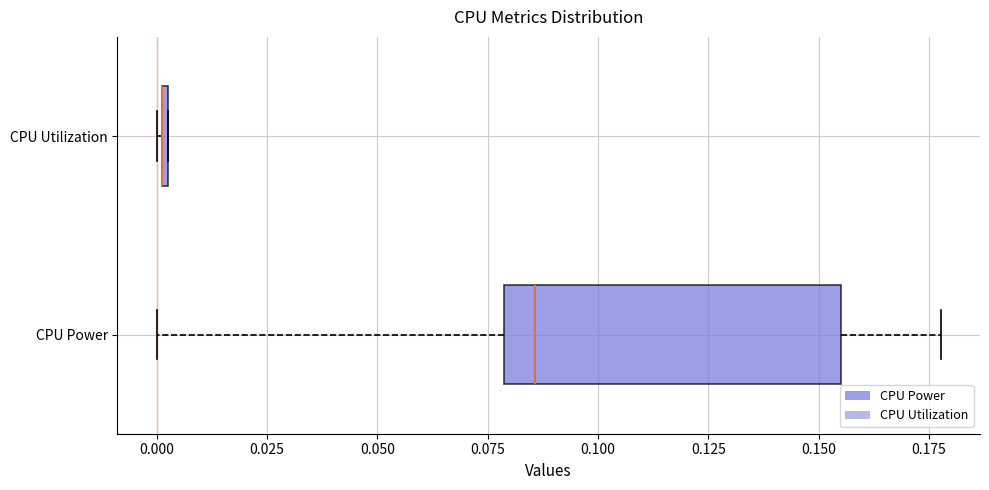

Where does the median line of the box for CPU Power sit on the x-axis? The values are not printed on the chart, so give them approximately, as read against the axis.

0.085